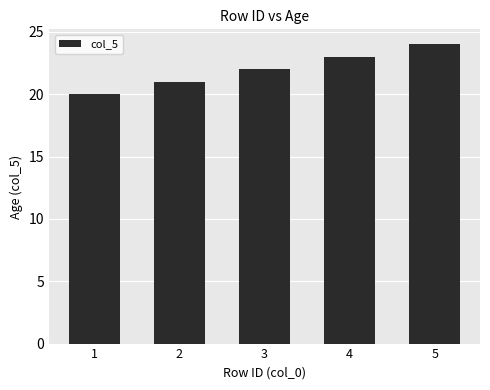

List the labels in order of value, largest first.

5, 4, 3, 2, 1